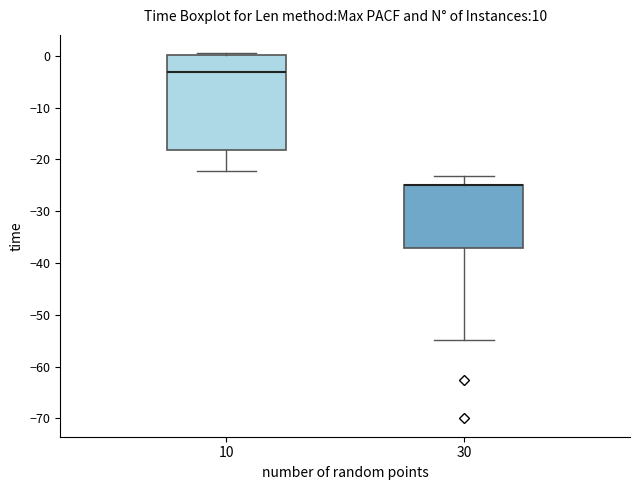

Reading left to right, read every box against the y-axis: the position of its median line, the range the box covers, and the ends of its whiskers. The values are not printed on the chart, so give them approximately, as read against the axis.

10: median -3, box -18 to 0, whiskers -22 to 1
30: median -25 (drawn on the box's upper edge), box -37 to -25, whiskers -55 to -23